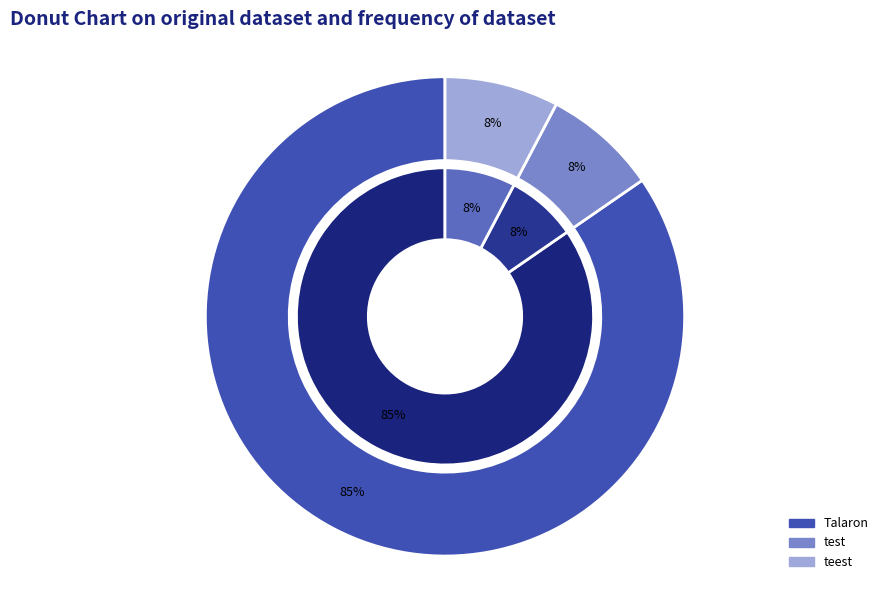

Rank the categories by value from highest to lowest.

Talaron, test, teest